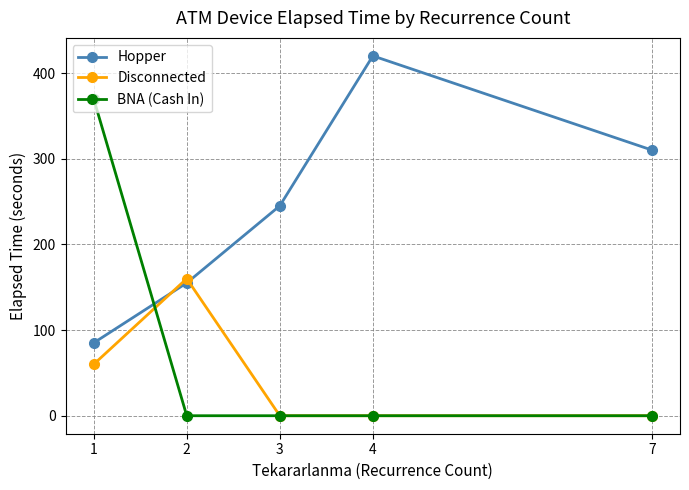

List the series in order of their overall mean, highest first.

Hopper, BNA (Cash In), Disconnected